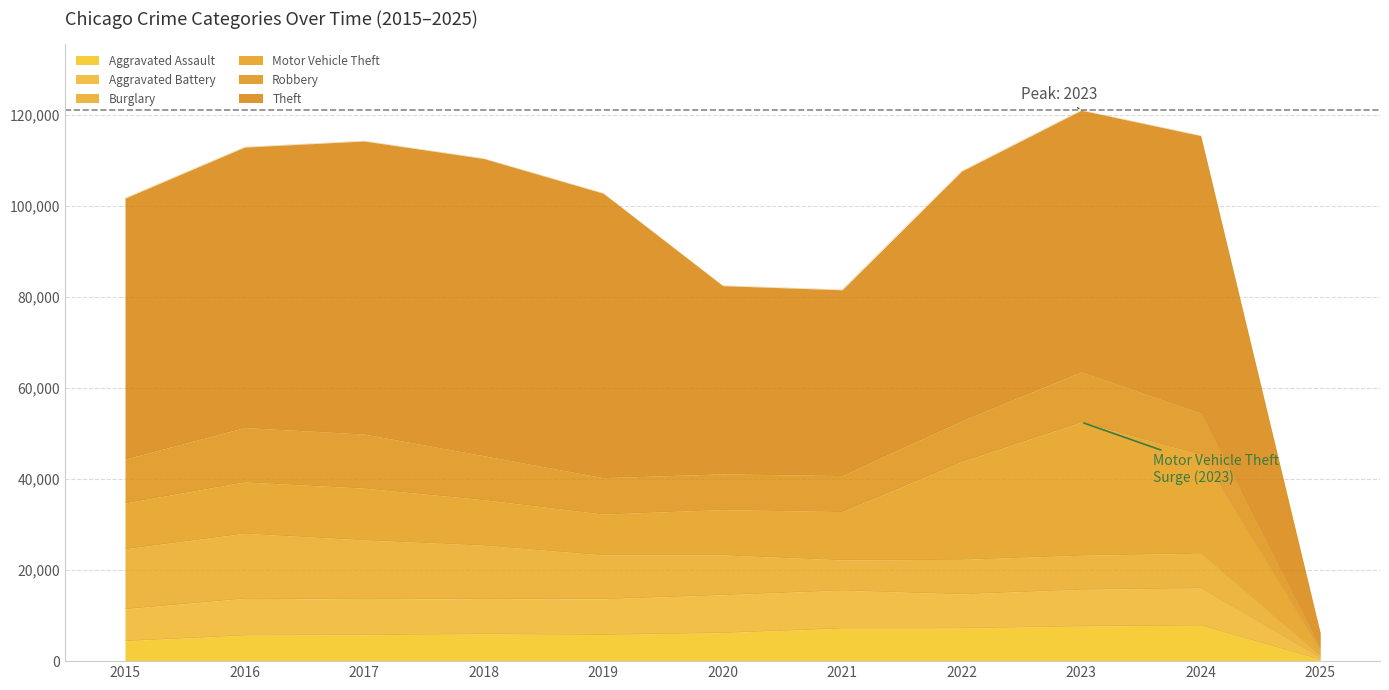

At which label does Motor Vehicle Theft reach its minimum?

2025